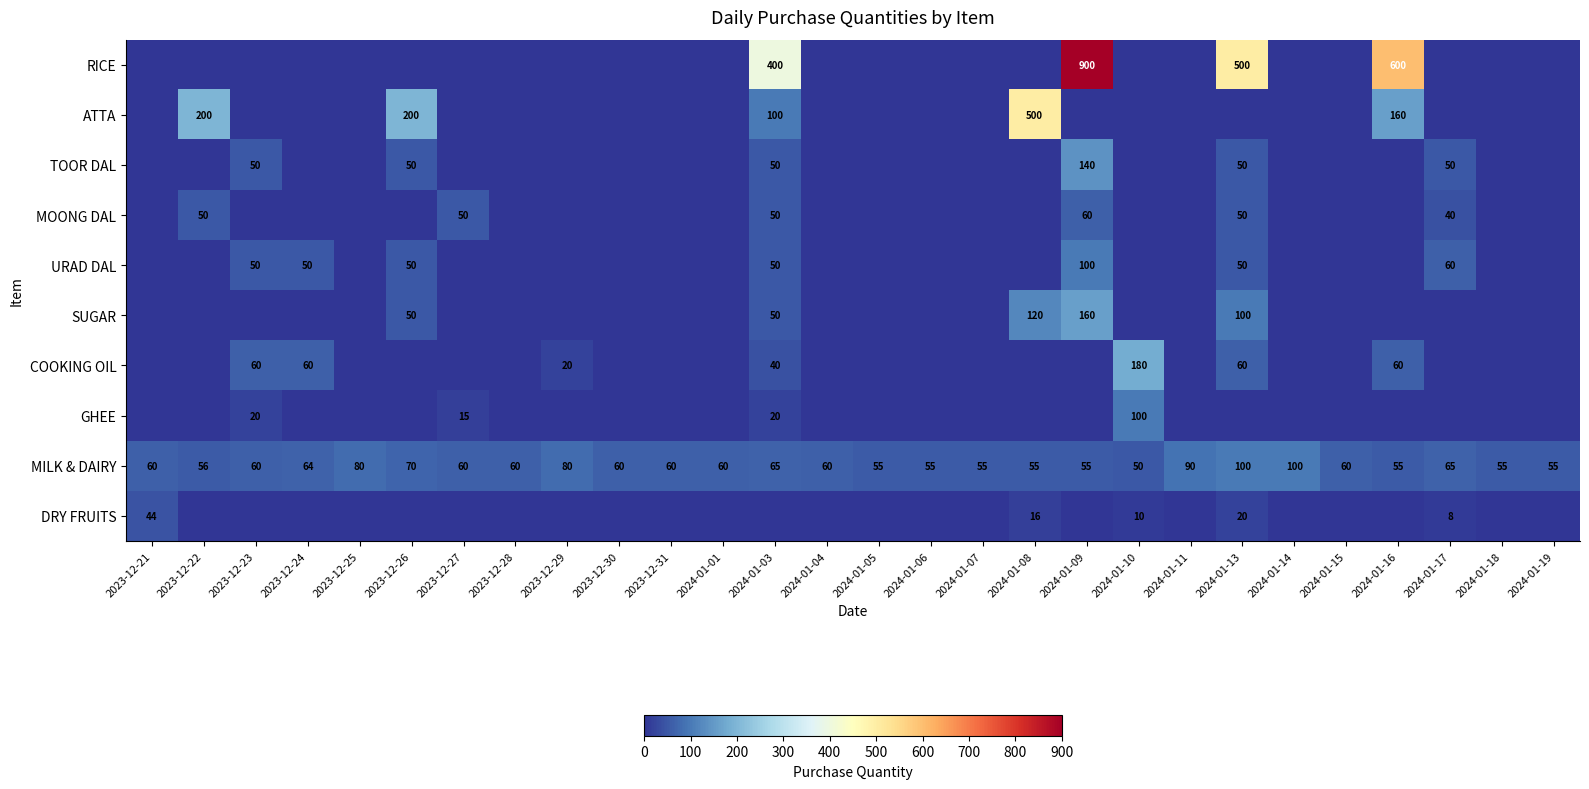

True or false: MILK & DAIRY has a value of 84 at 2024-01-19.

False